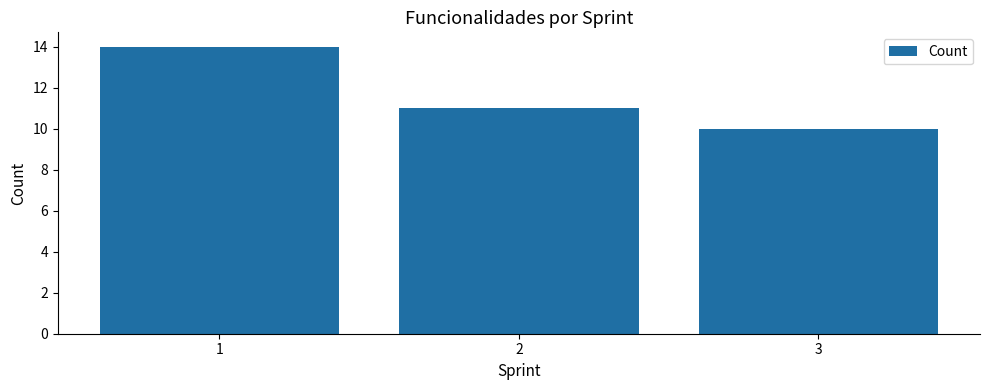

What is the maximum value shown in the chart?

14